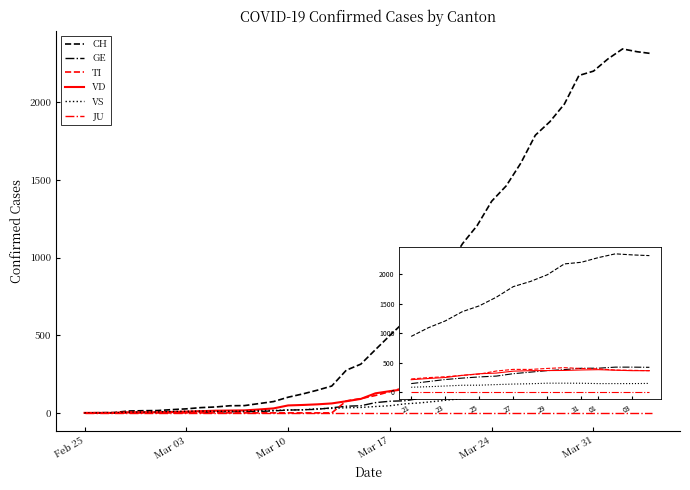

What is the maximum value shown in the chart?

2345